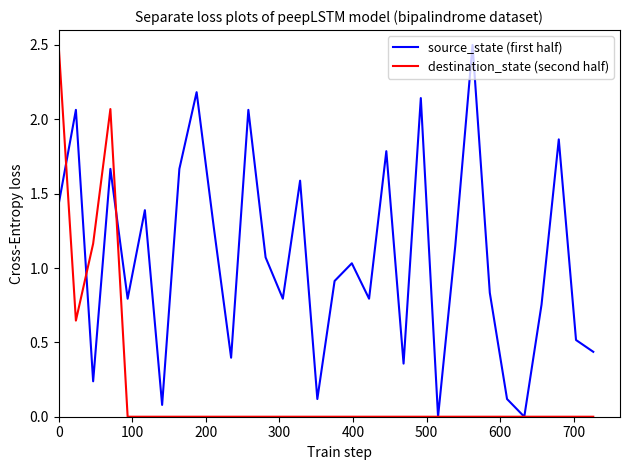

Does the chart have visible grid lines?

No